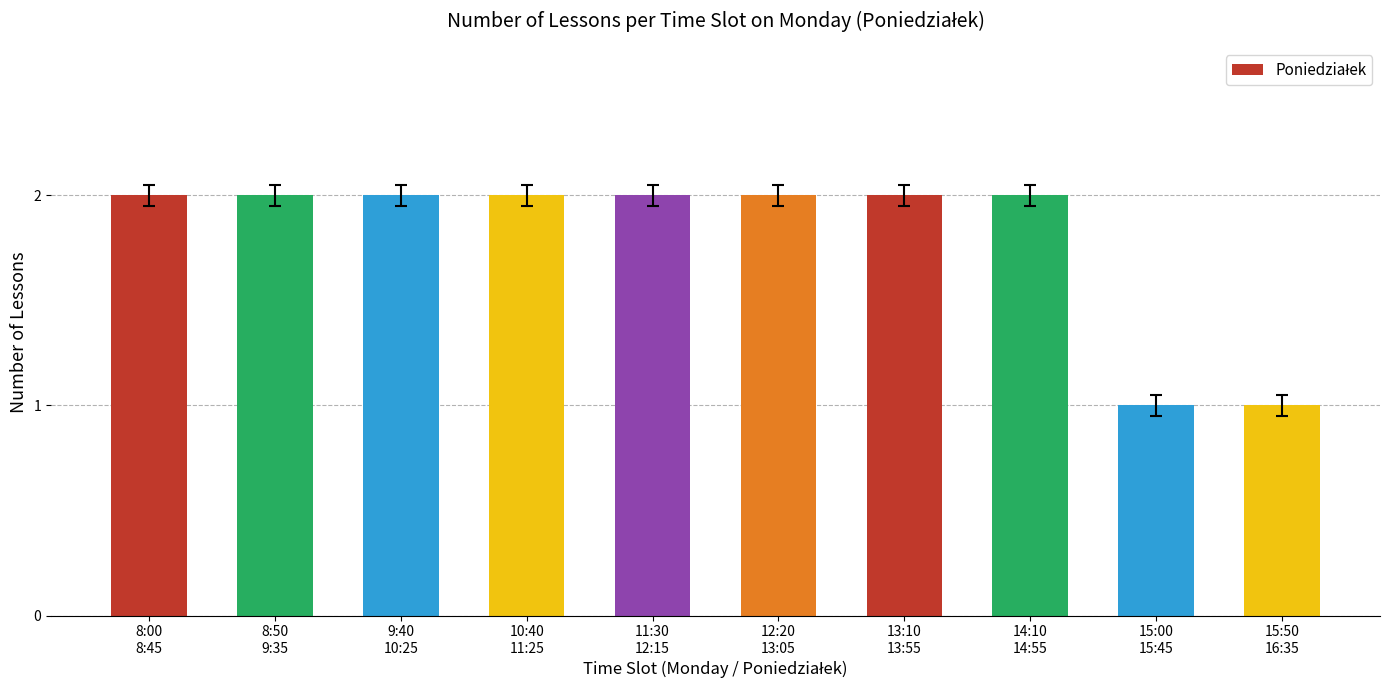

How many data points does each series have?

10